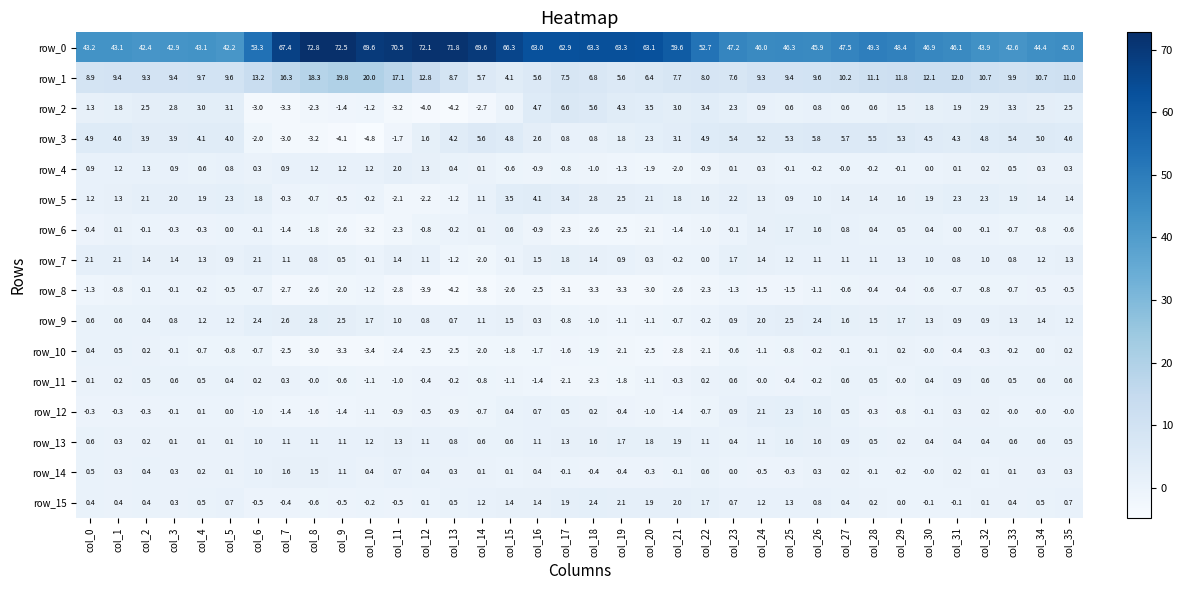

True or false: row_1 has a value of 5.7 at col_14.

True